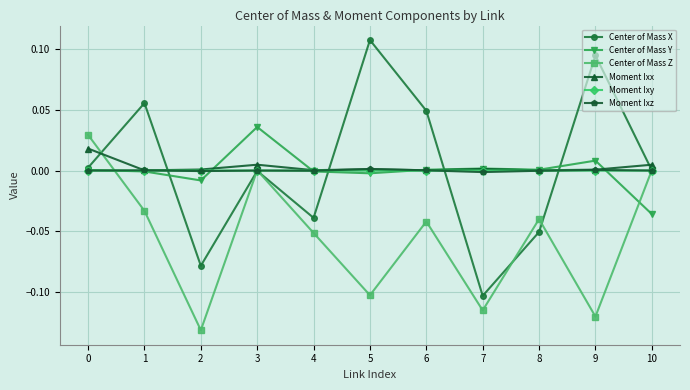

Which series has the largest range (max minus min)?

Center of Mass X